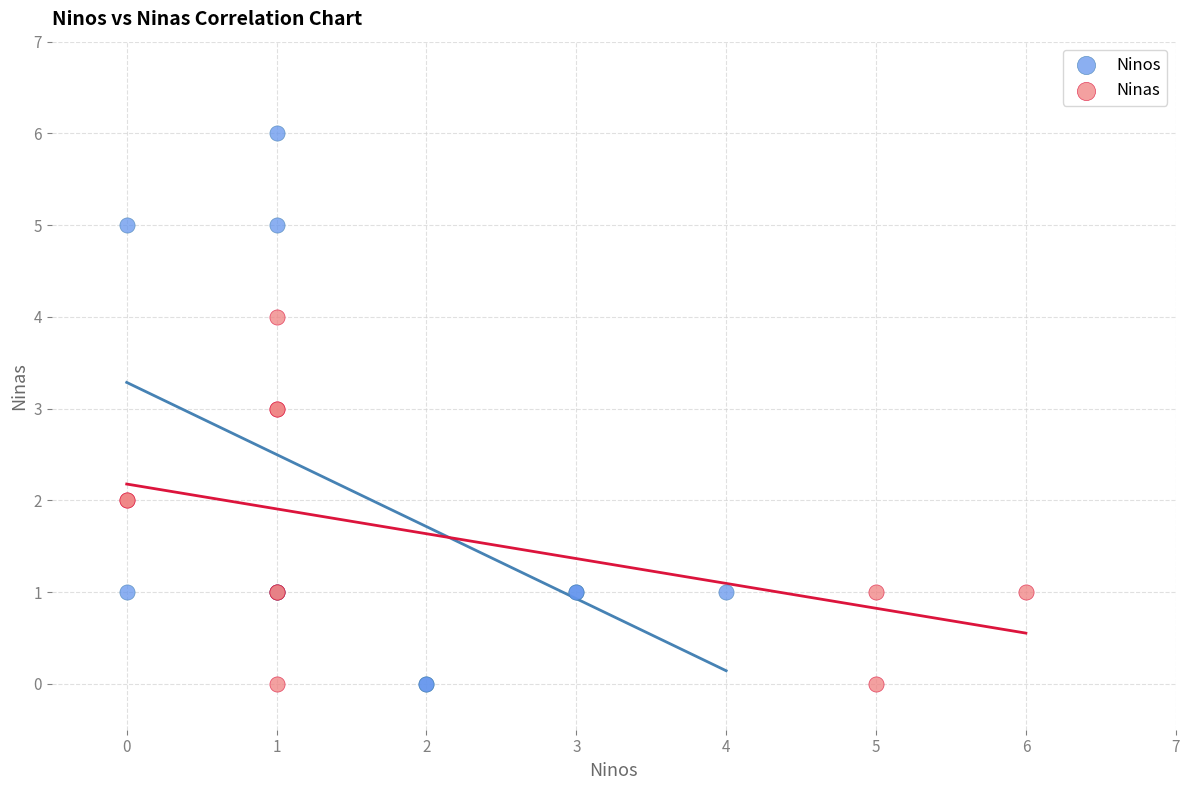

Which series has the largest Y range (max minus min)?

Ninos